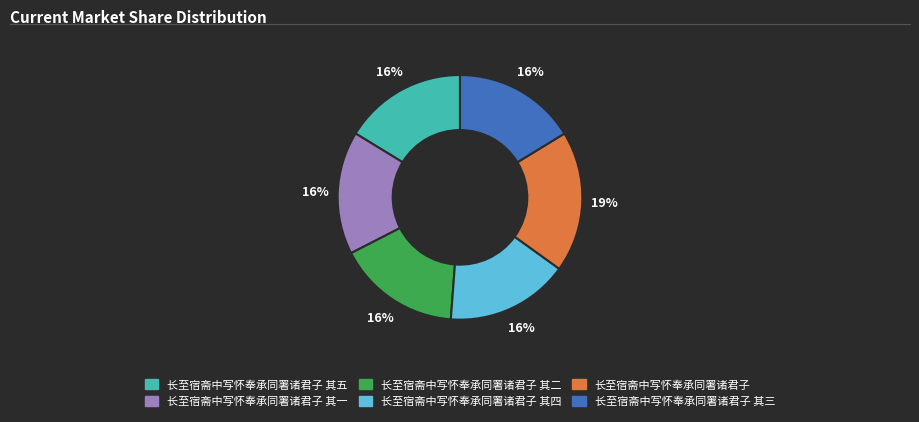

Between 长至宿斋中写怀奉承同署诸君子 其三 and 长至宿斋中写怀奉承同署诸君子, which is larger?

长至宿斋中写怀奉承同署诸君子